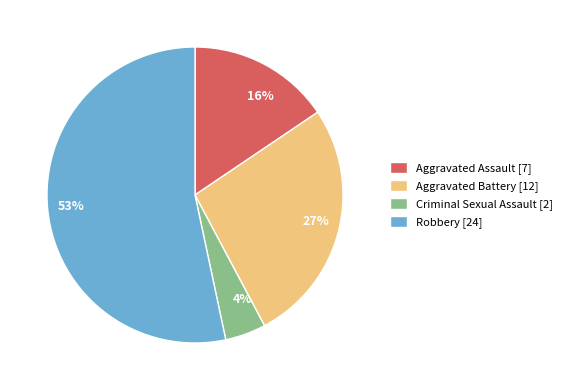

Is it true that Aggravated Assault is 3% of the pie?

False